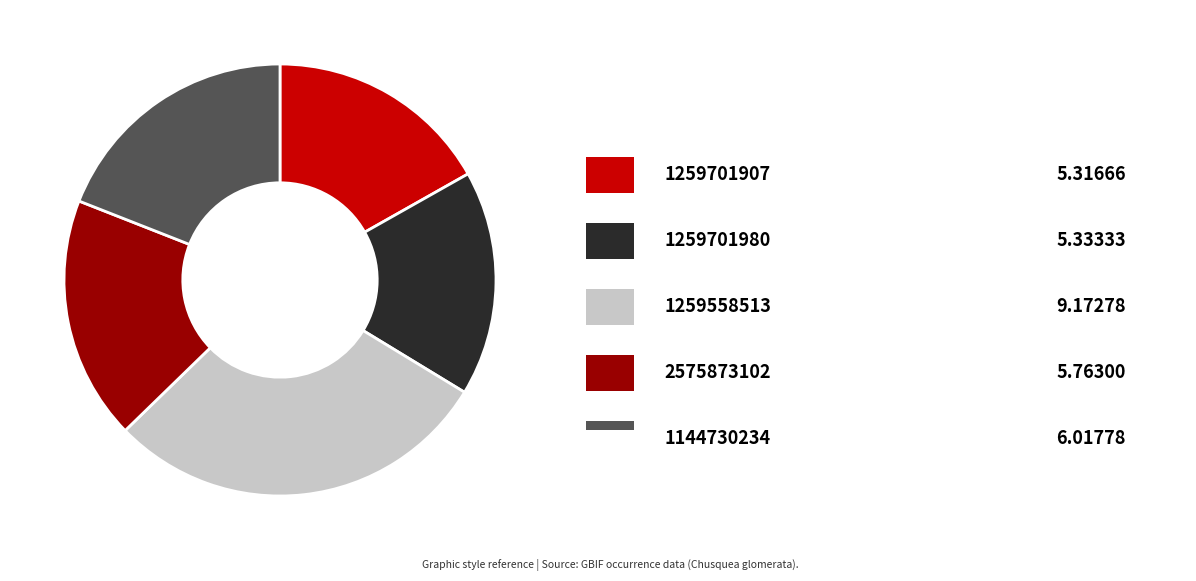

Does any single category account for the majority?

No